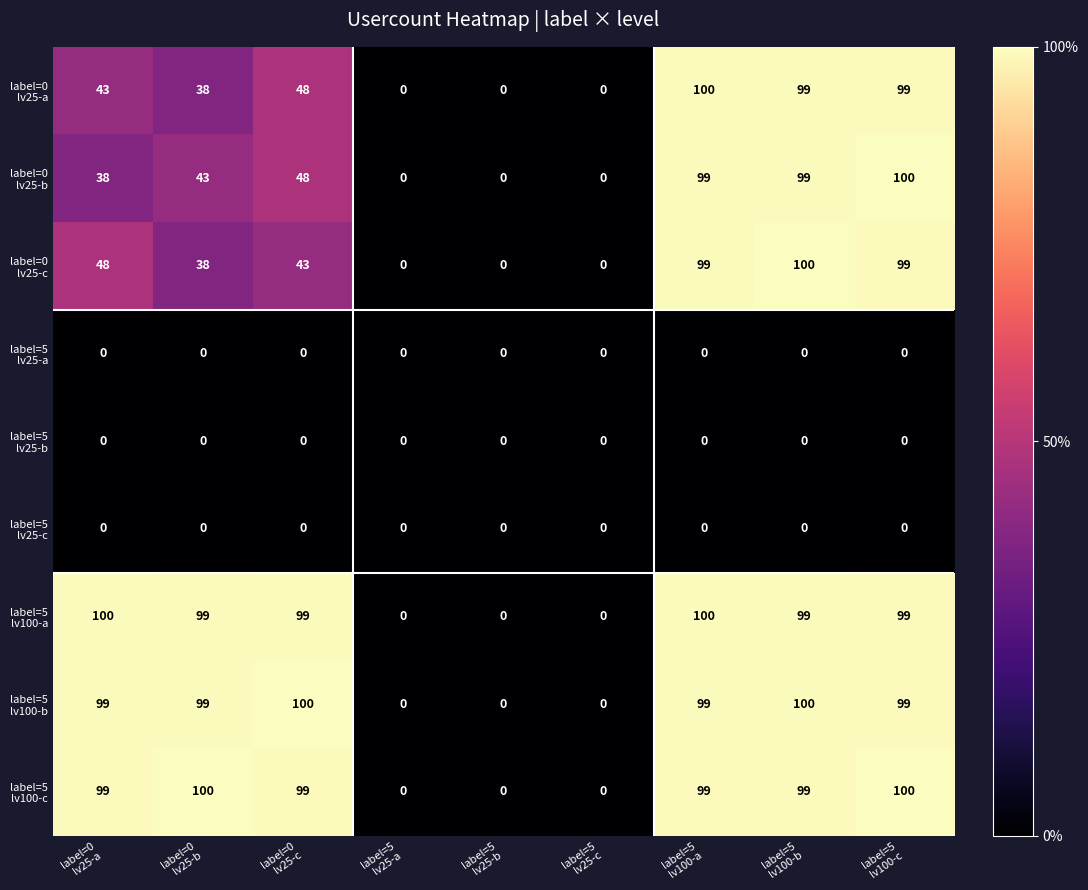

At how many categories does at least one series exceed 59?

6